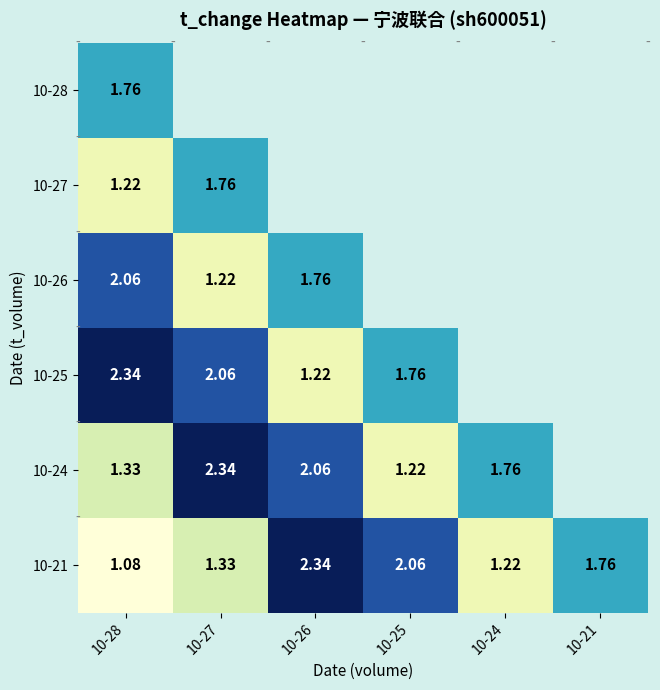

At which category does the chart reach its peak across all series?

10-28